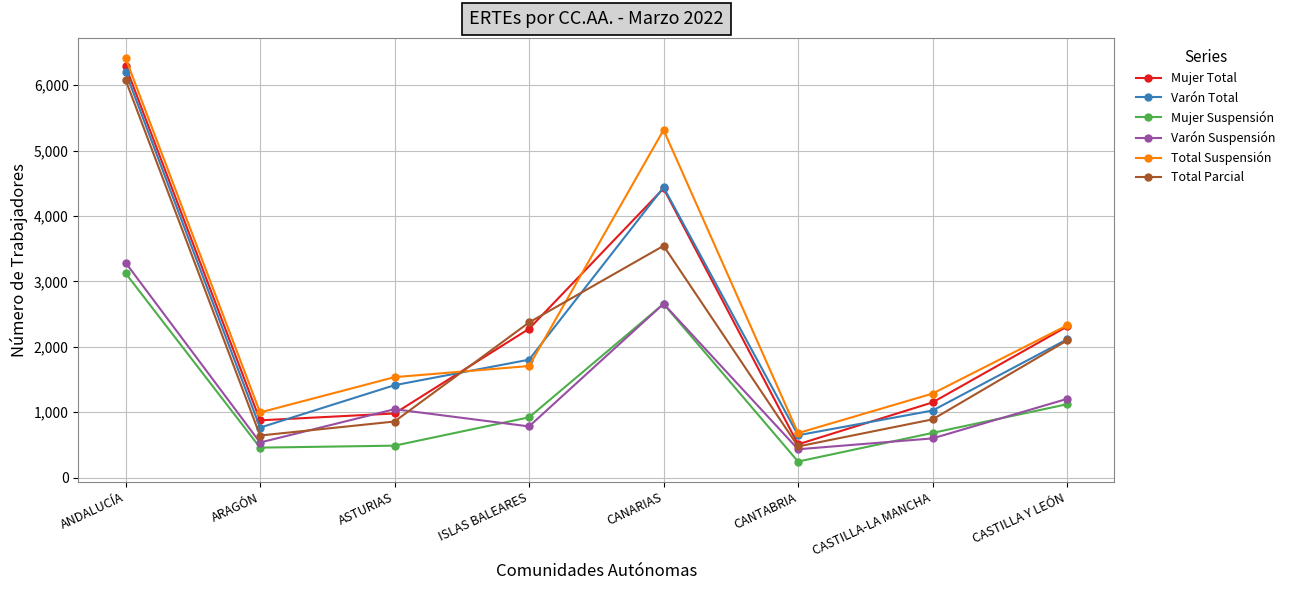

True or false: Total Parcial has more than 0 points higher than both neighbors.

True